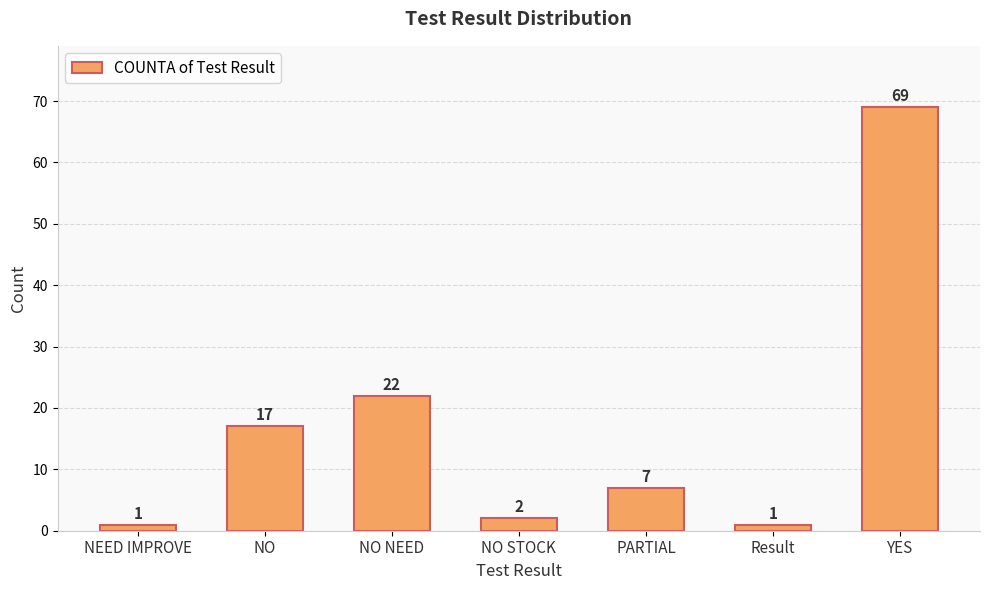

Where does the data first go above 7?

NO